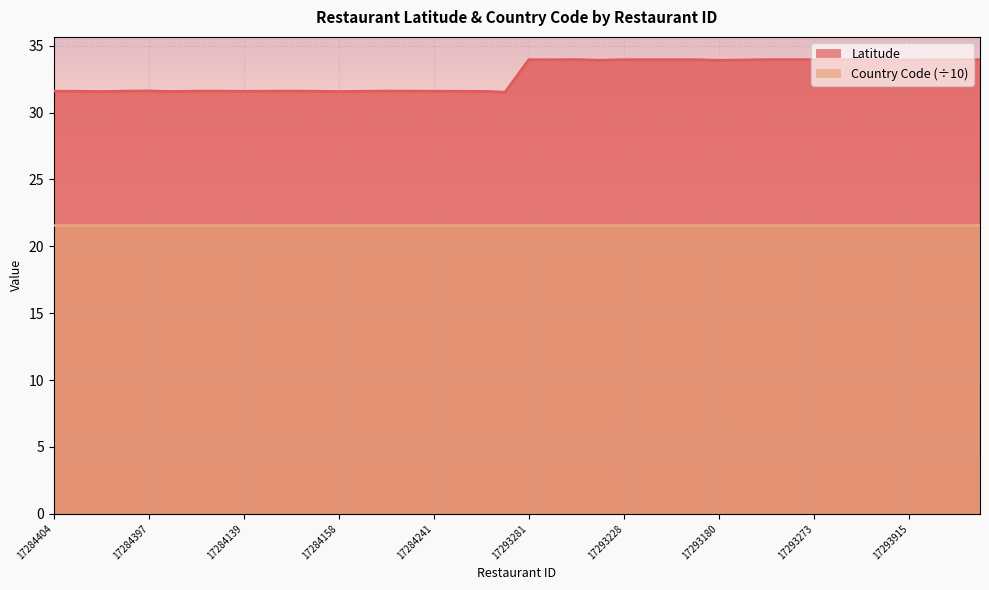

How many data points are less than 33?

20